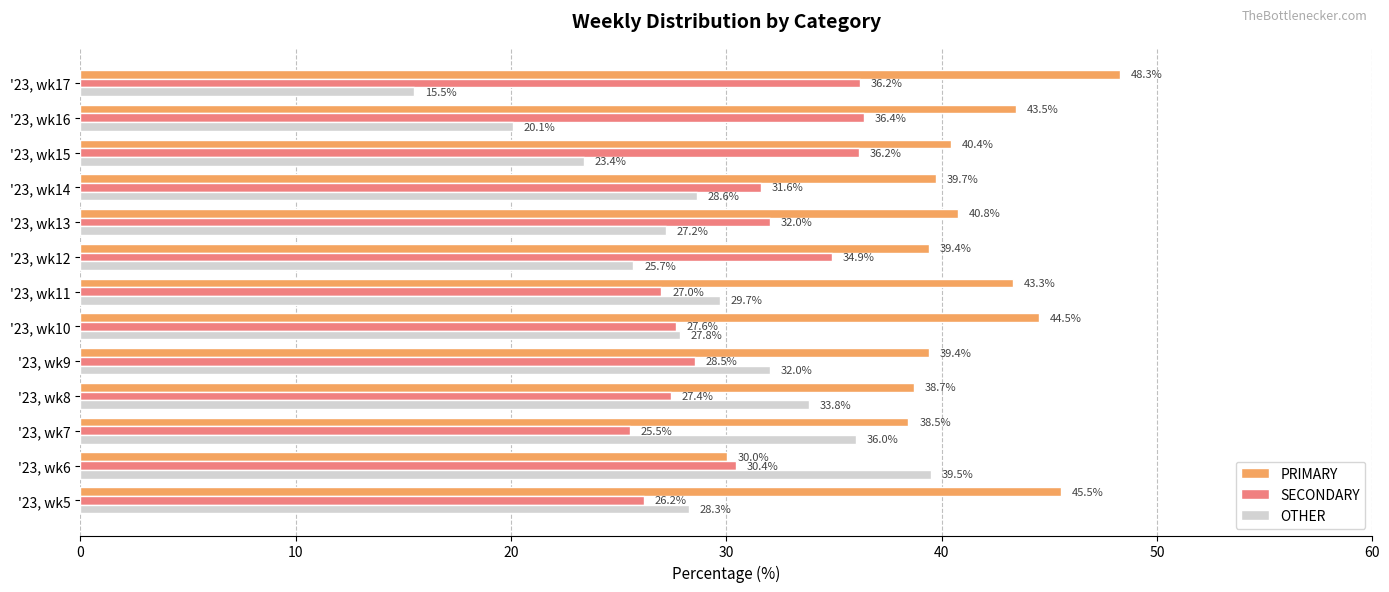

What is the approximate value of SECONDARY at '23, wk13?

32.0